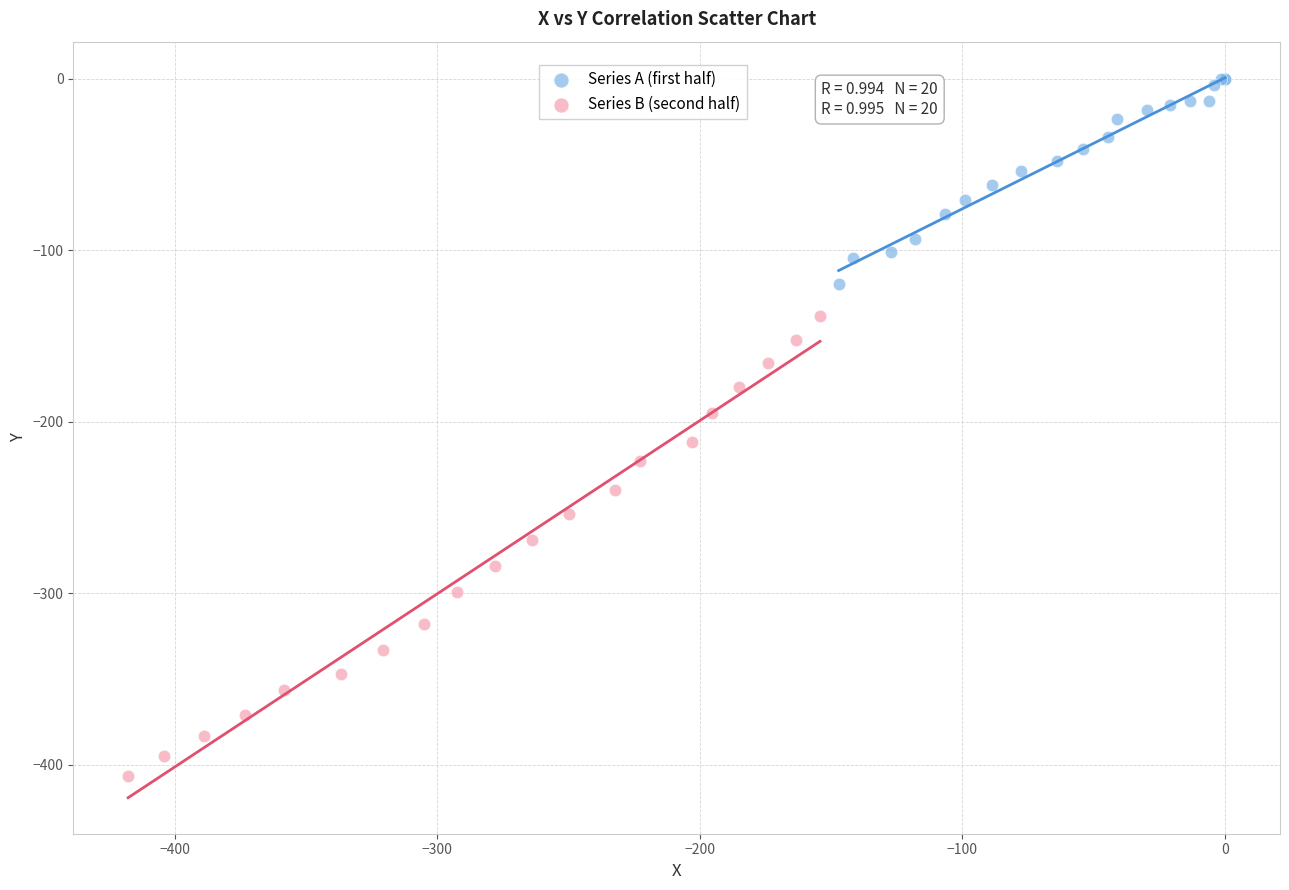

Which series has the widest spread of Y values?

Series B (second half)